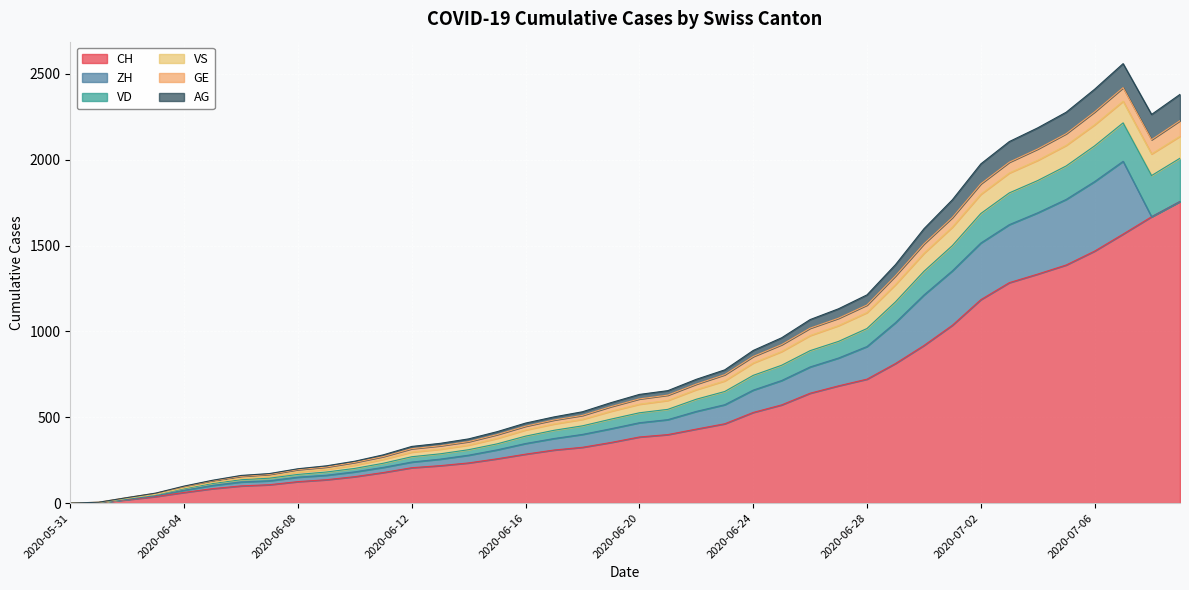

Which category has the lowest value in the VD series?

2020-05-31